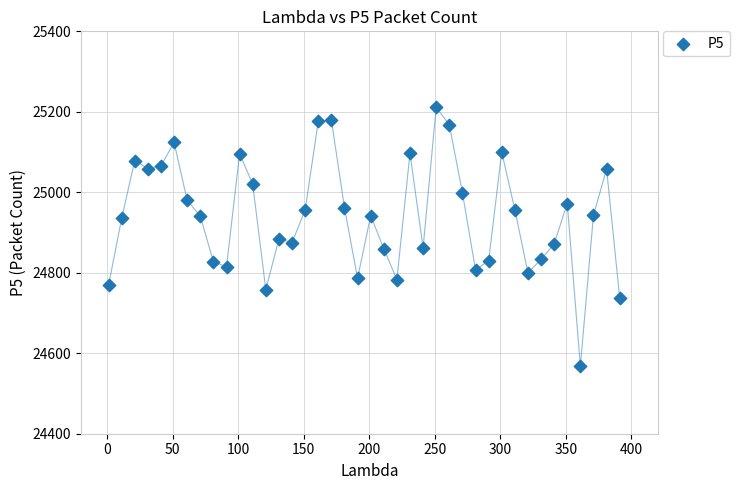

What is the range of Y values (max minus min)?

643